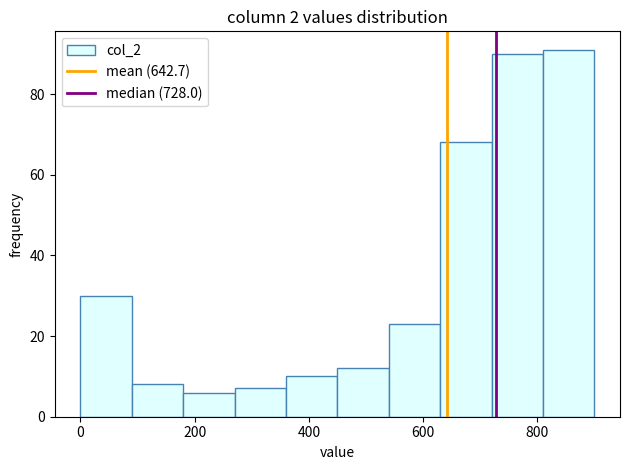

Reading left to right, transcribe this chart: for each bar, give the range it covers on the x-axis and its height. Neither the bar edges nor the heights are printed on the chart, so give them approximately, as read against the axes.

0 to 90: 30
90 to 180: 8
180 to 270: 6
270 to 360: 8
360 to 450: 10
450 to 540: 12
540 to 630: 24
630 to 720: 68
720 to 810: 90
810 to 900: 92